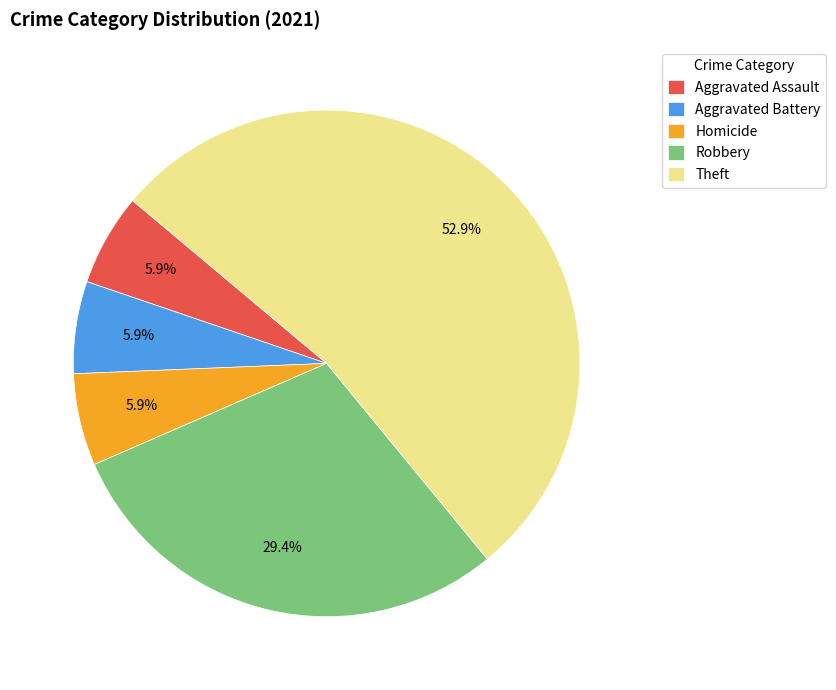

To the nearest percent, what portion does Aggravated Assault represent?

6%